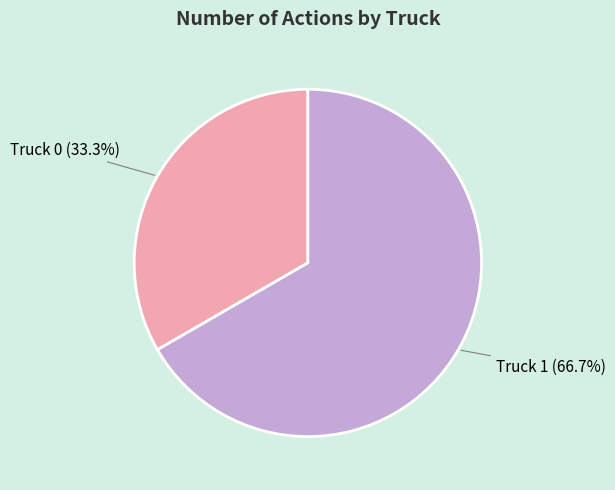

Is it true that Truck 1 is 67% of the pie?

True